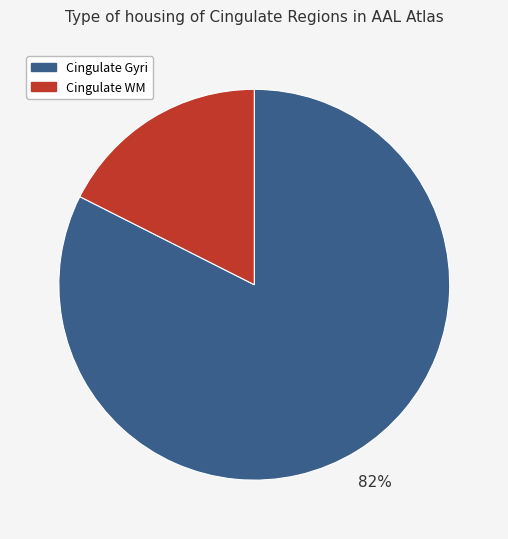

Rank the categories by value from lowest to highest.

Cingulate WM, Cingulate Gyri